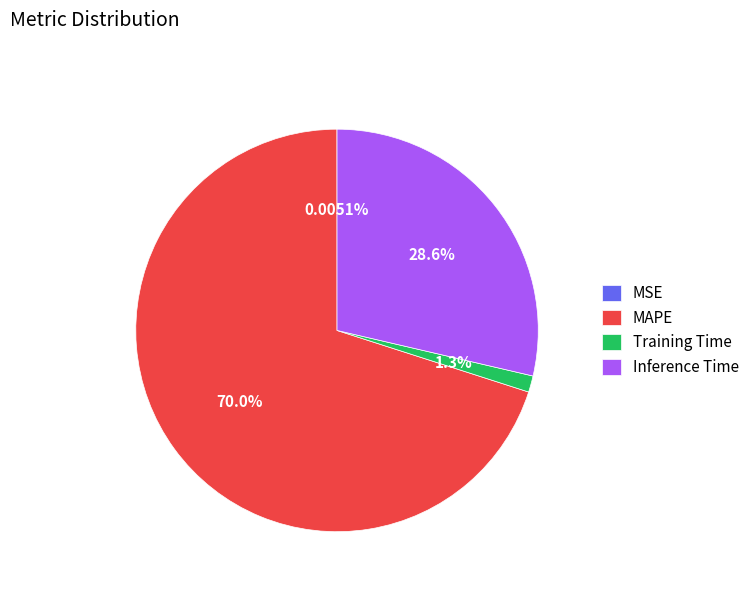

Between Inference Time and Training Time, which is larger?

Inference Time